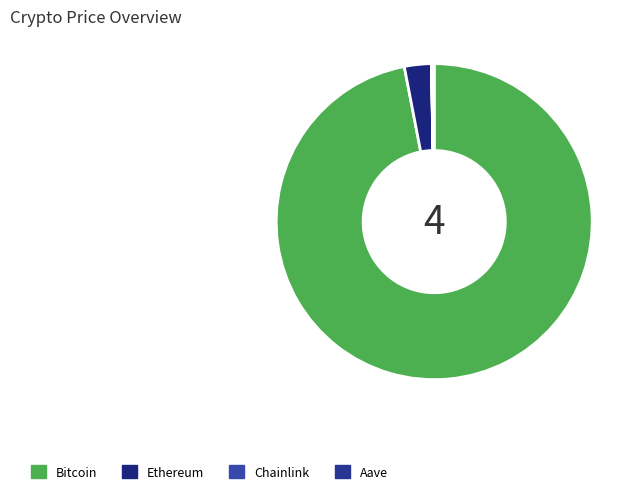

Does any single category account for the majority?

Yes